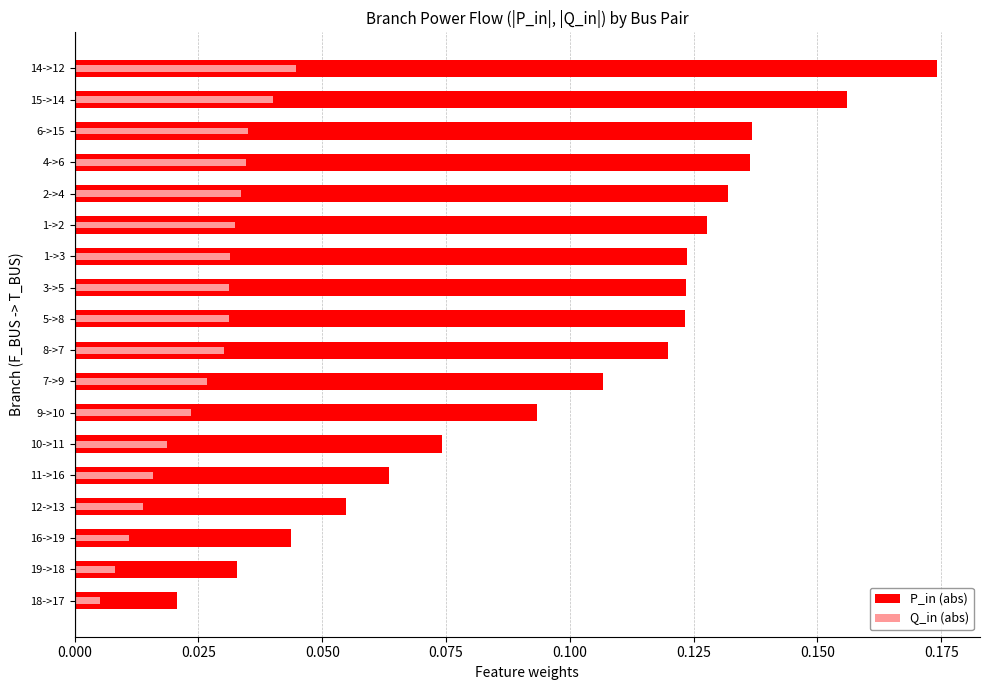

How many categories are shown in the chart?

18